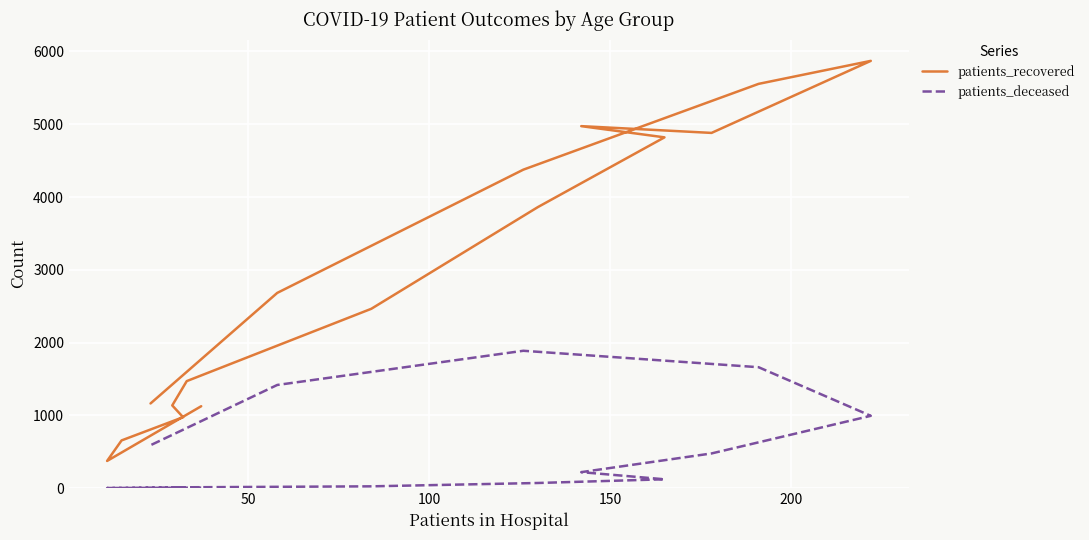

What is the value of the patients_deceased point at the 2nd from the left?

1